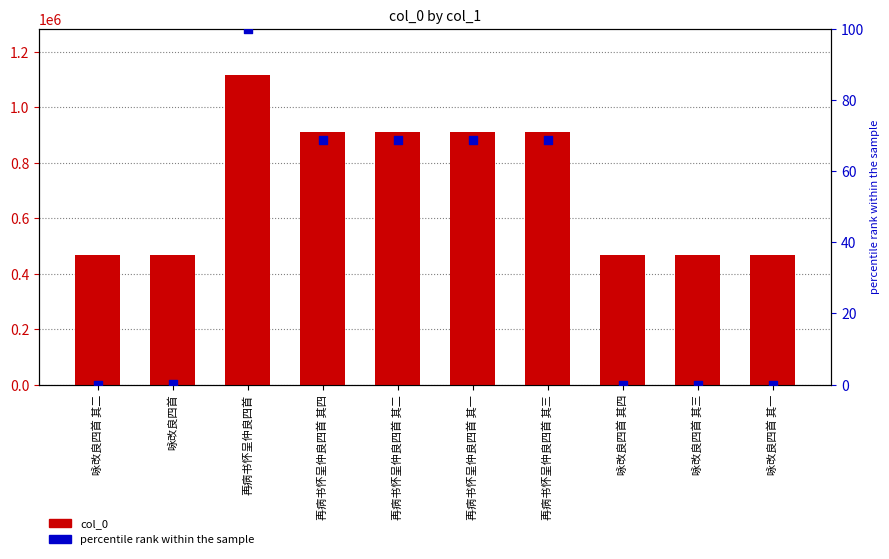

Which series has the largest Y range (max minus min)?

col_0